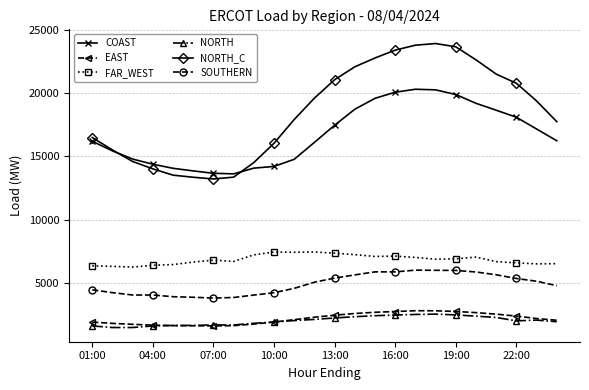

True or false: NORTH has more than 2 interior local peaks.

True